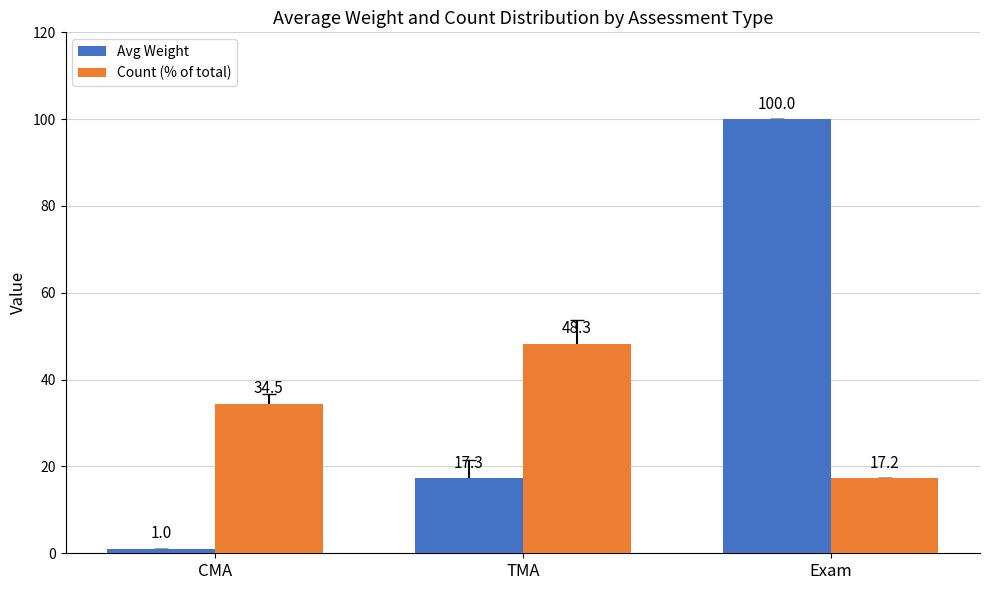

Between CMA and Exam, which series saw the biggest shift?

Avg Weight